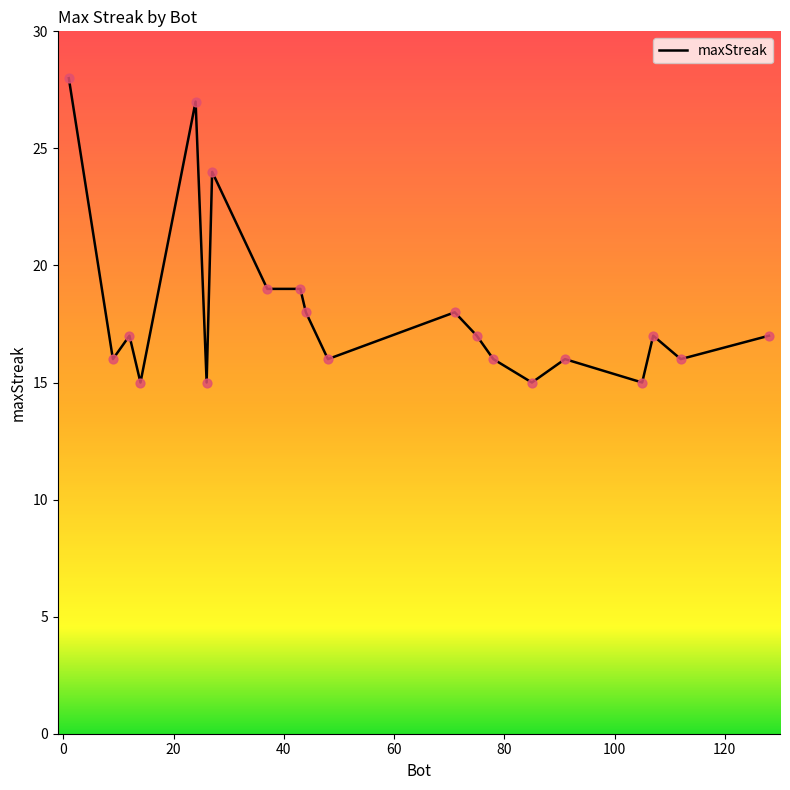

What is the difference between the maximum and minimum values?

13